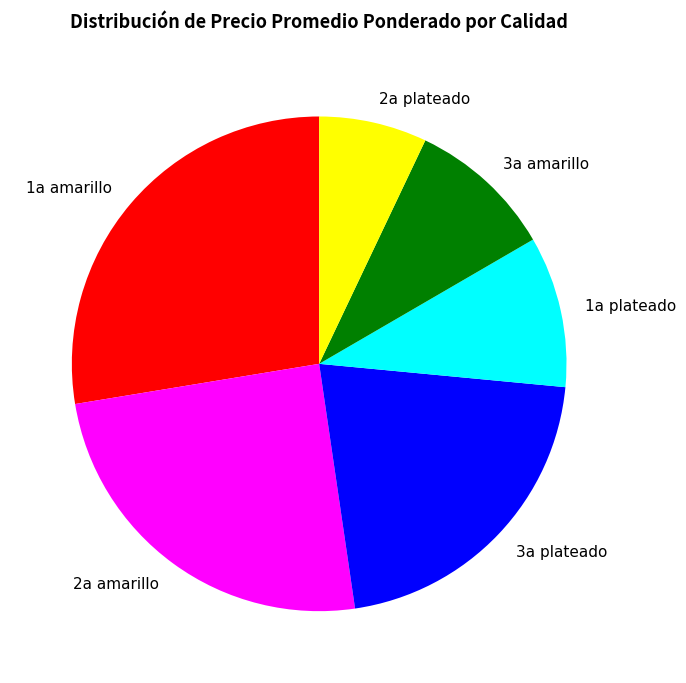

Approximately how many times larger is the value at 1a amarillo compared to 2a amarillo?

1.1